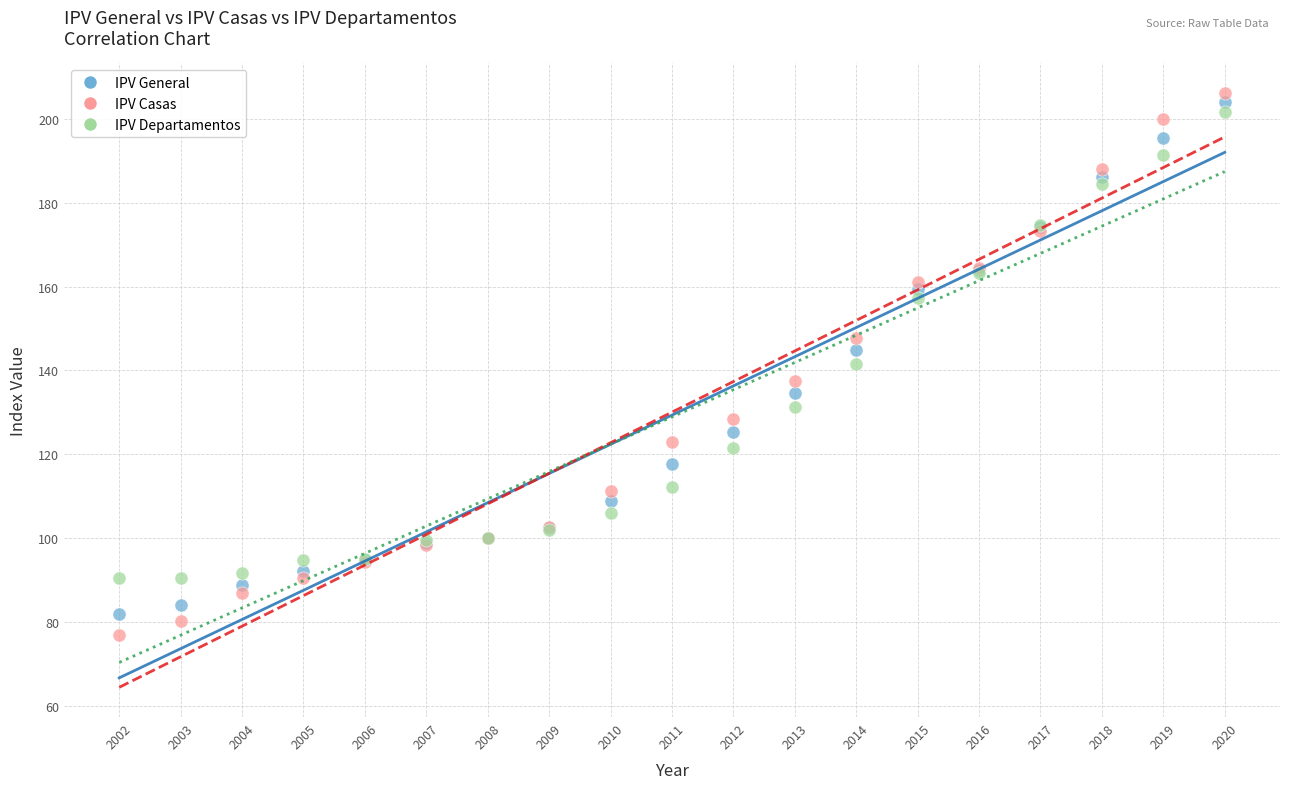

Which series contains the highest Y value?

IPV Casas